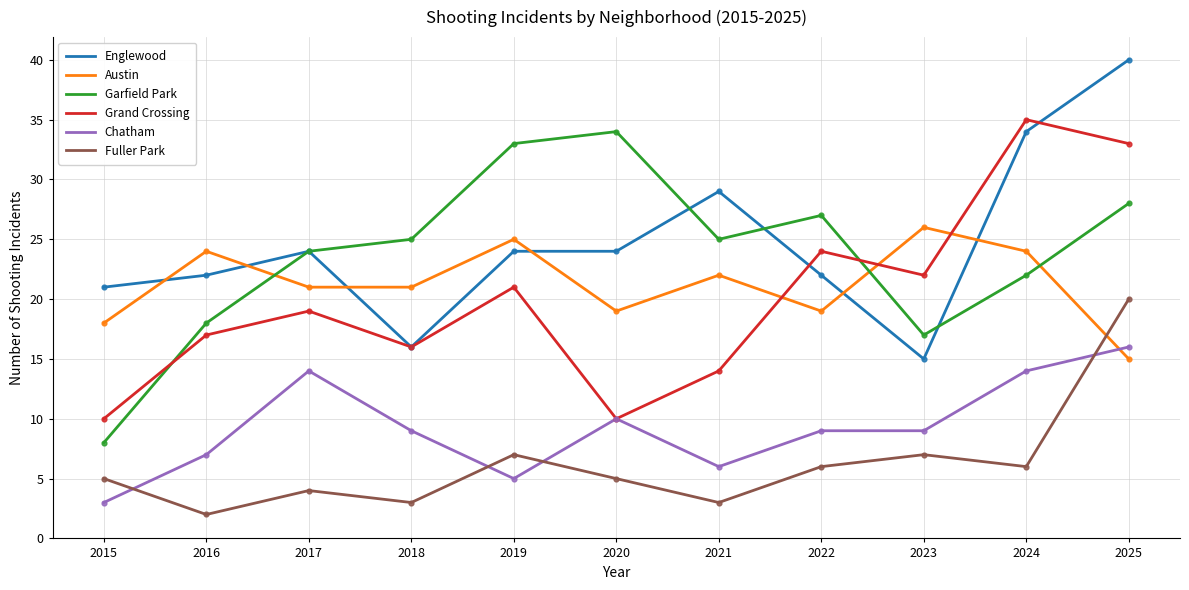

What is the spread (max minus min) of values at 2023?

19